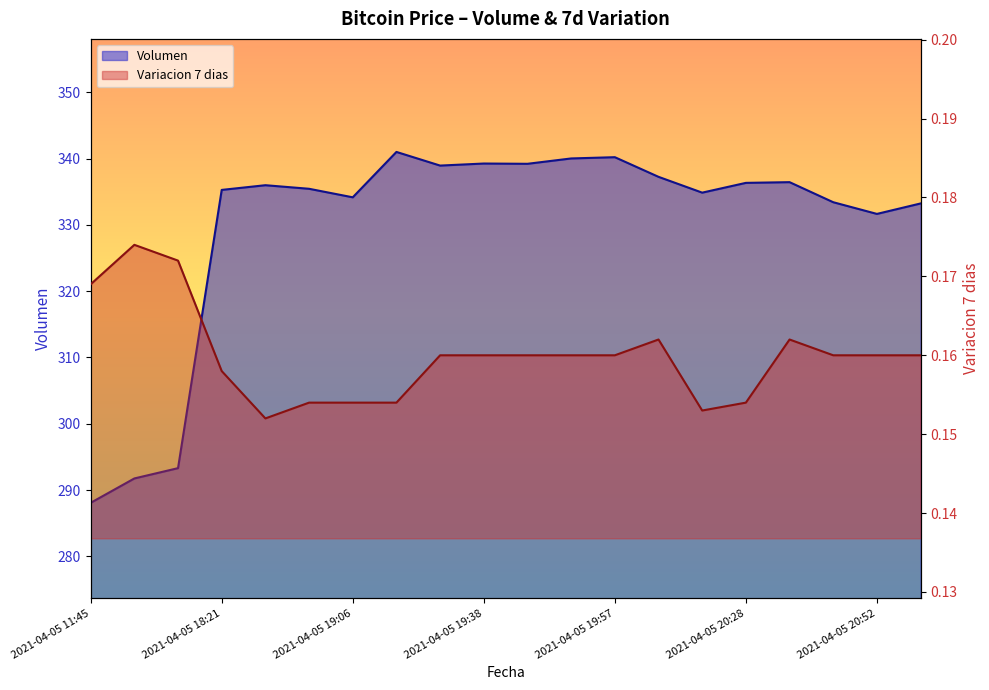

Rank the series by their average value, from highest to lowest.

Volumen, Variacion 7 dias